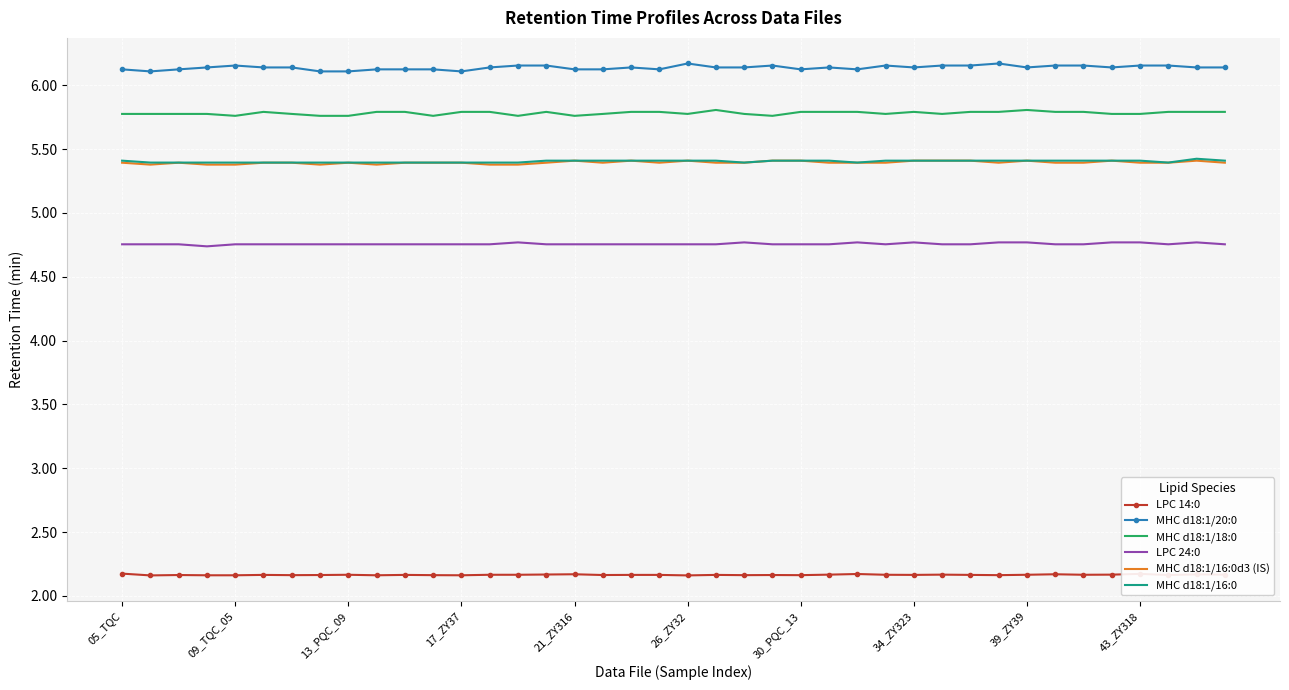

What is the highest value of the MHC d18:1/16:0d3 (IS) series?

5.4